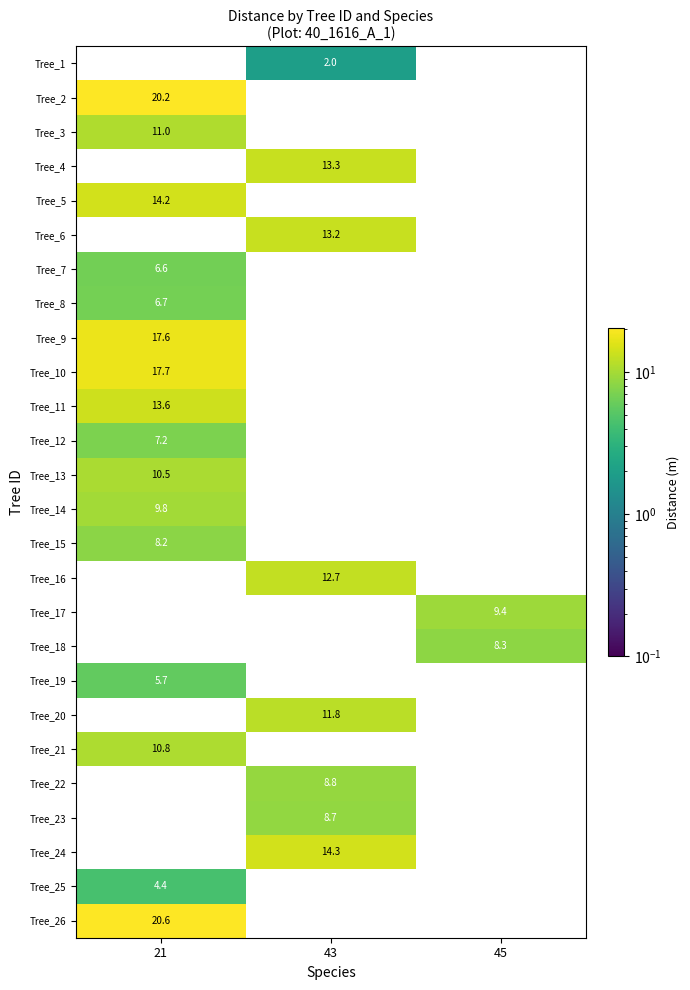

The Tree_9 series shows 17.6 at 21. True or false?

True